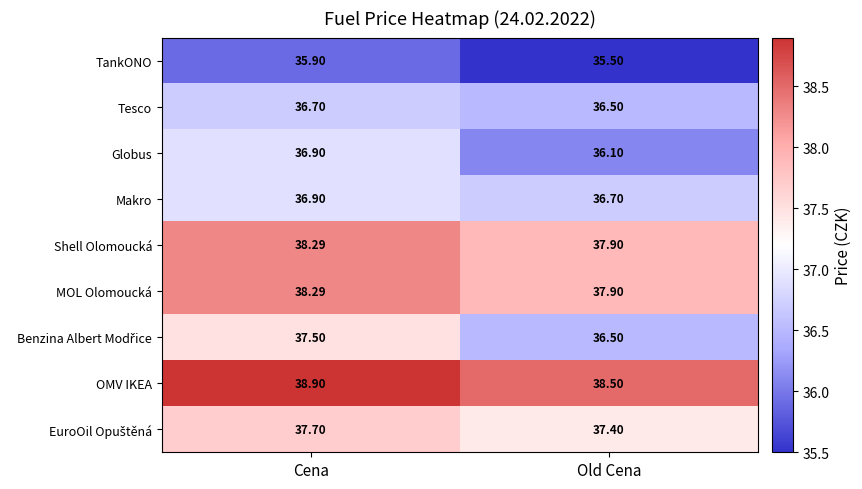

What is the maximum value shown in the chart?

38.9